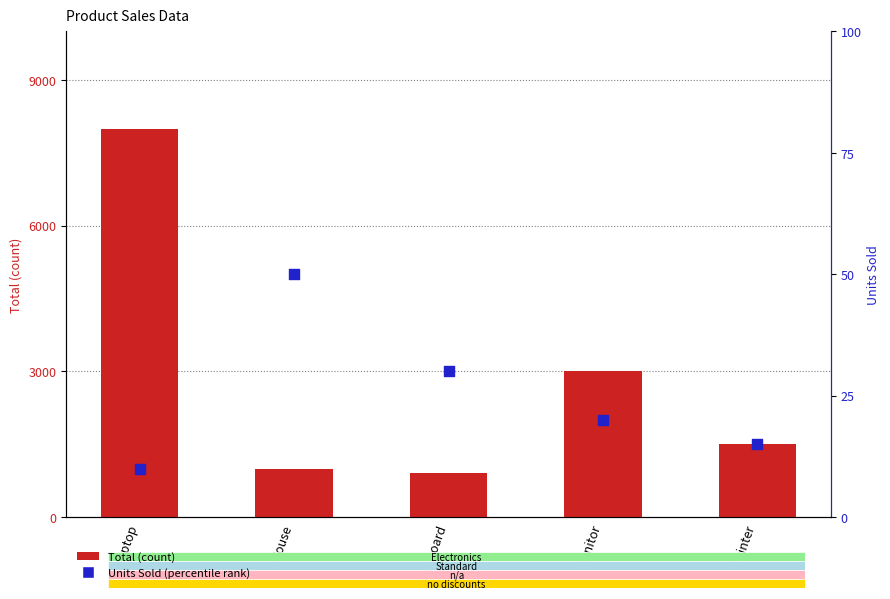

Which series contains the highest Y value?

Total